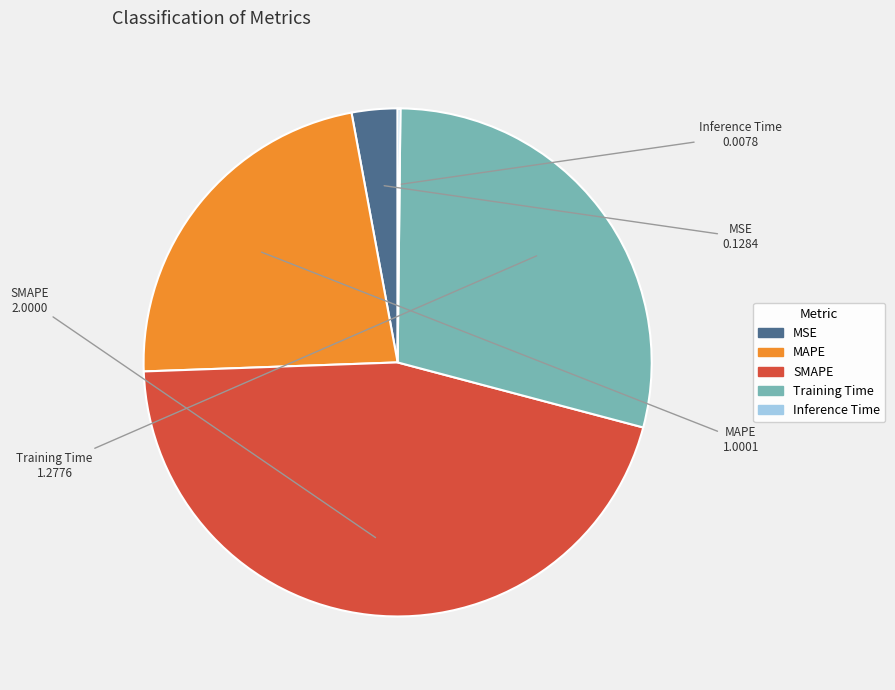

What is the largest slice in the pie chart?

SMAPE